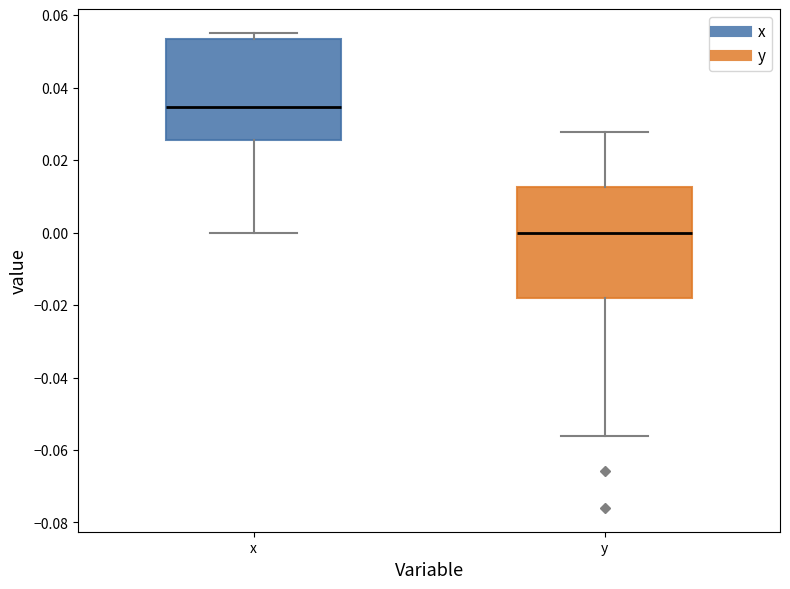

Where is the upper edge of the box for x on the y-axis? The values are not printed on the chart, so give them approximately, as read against the axis.

0.054